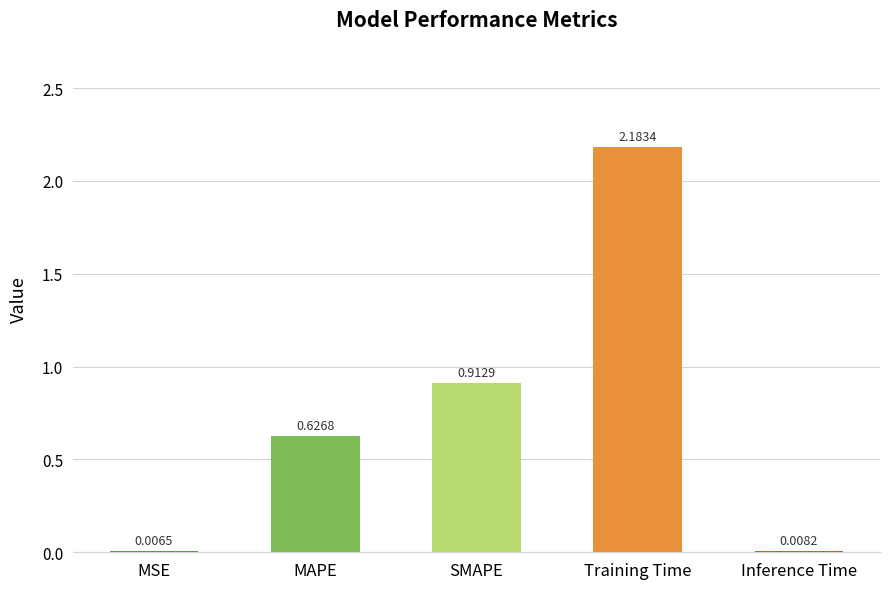

Which has a higher value, SMAPE or MSE?

SMAPE